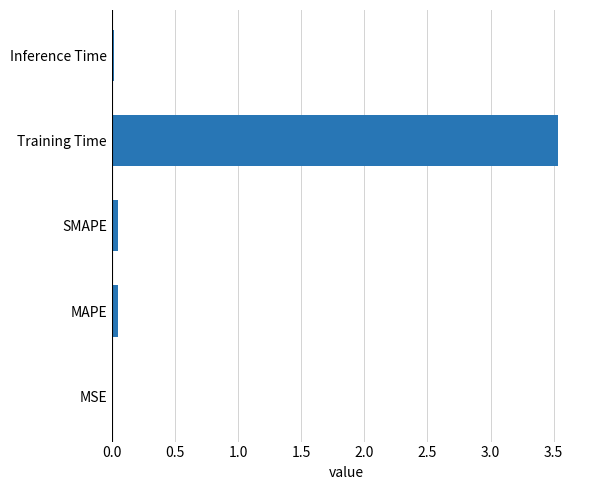

What is the greatest value displayed?

3.5